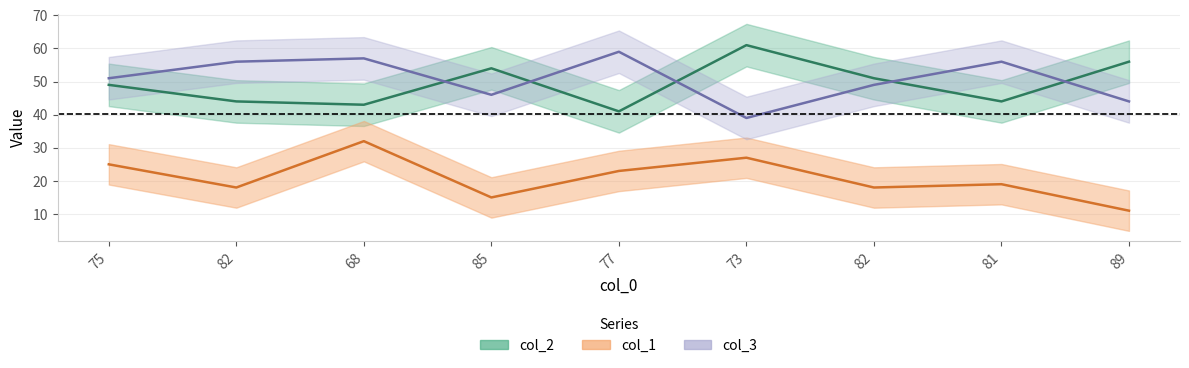

True or false: col_3 and col_1 intersect in this chart.

False